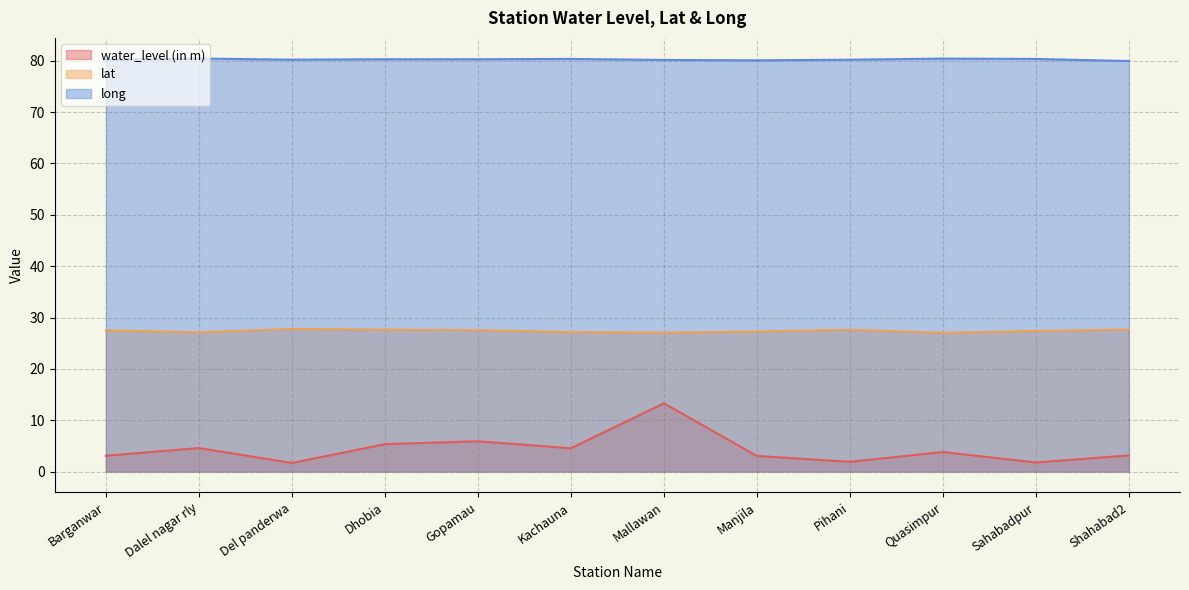

True or false: long has a value of 35.2 at Barganwar.

False